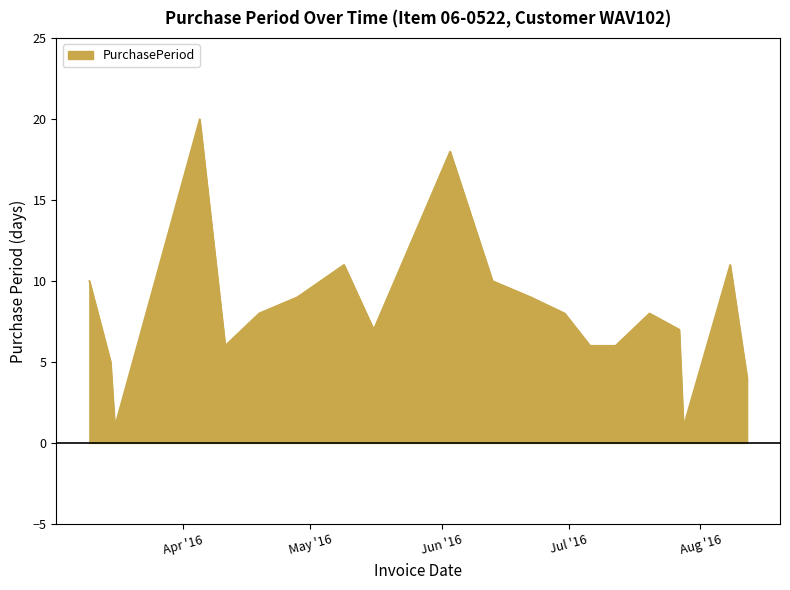

What is the average value?

8